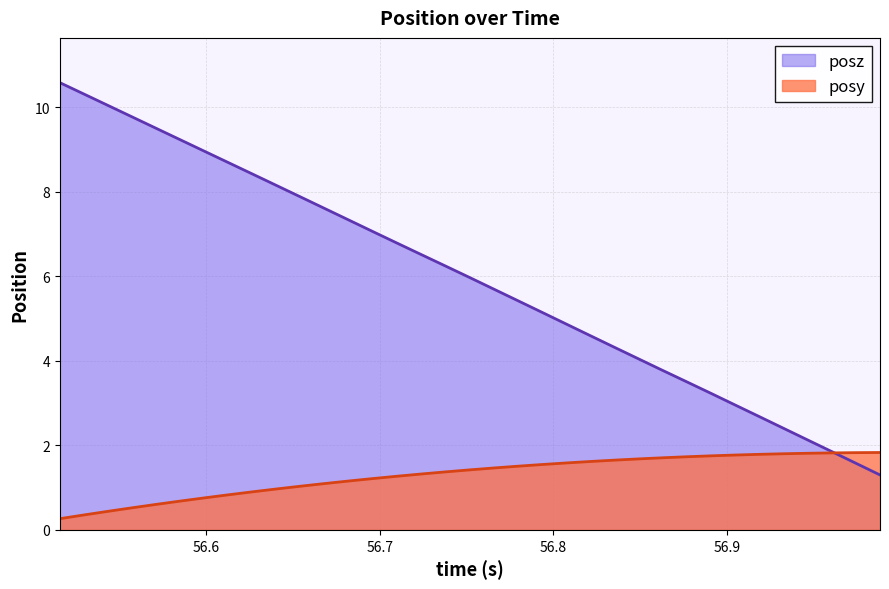

What is the highest value of the posz series?

10.6